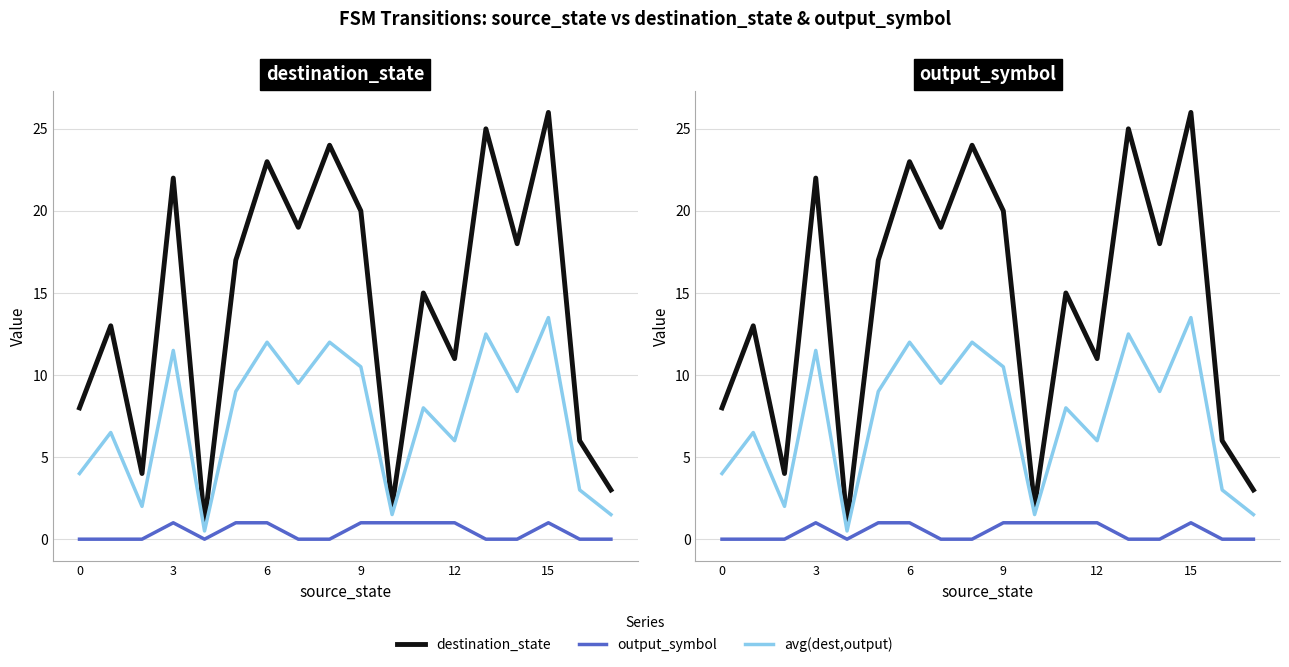

How many values in output_symbol are above zero?

8